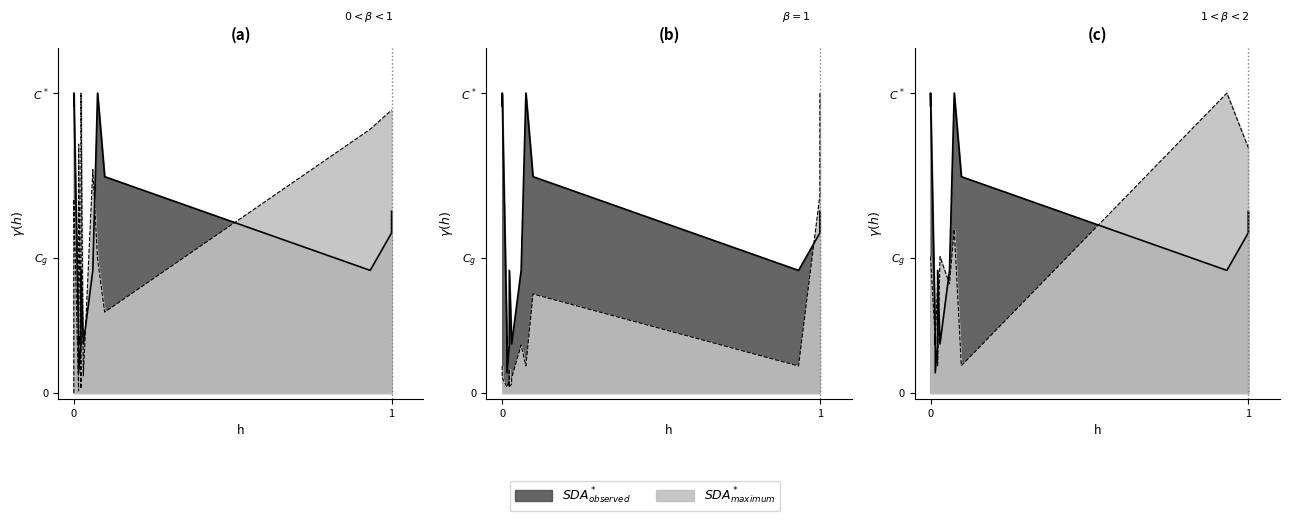

What is the difference between the second highest and minimum values in the SDA* observed_line series?

0.7